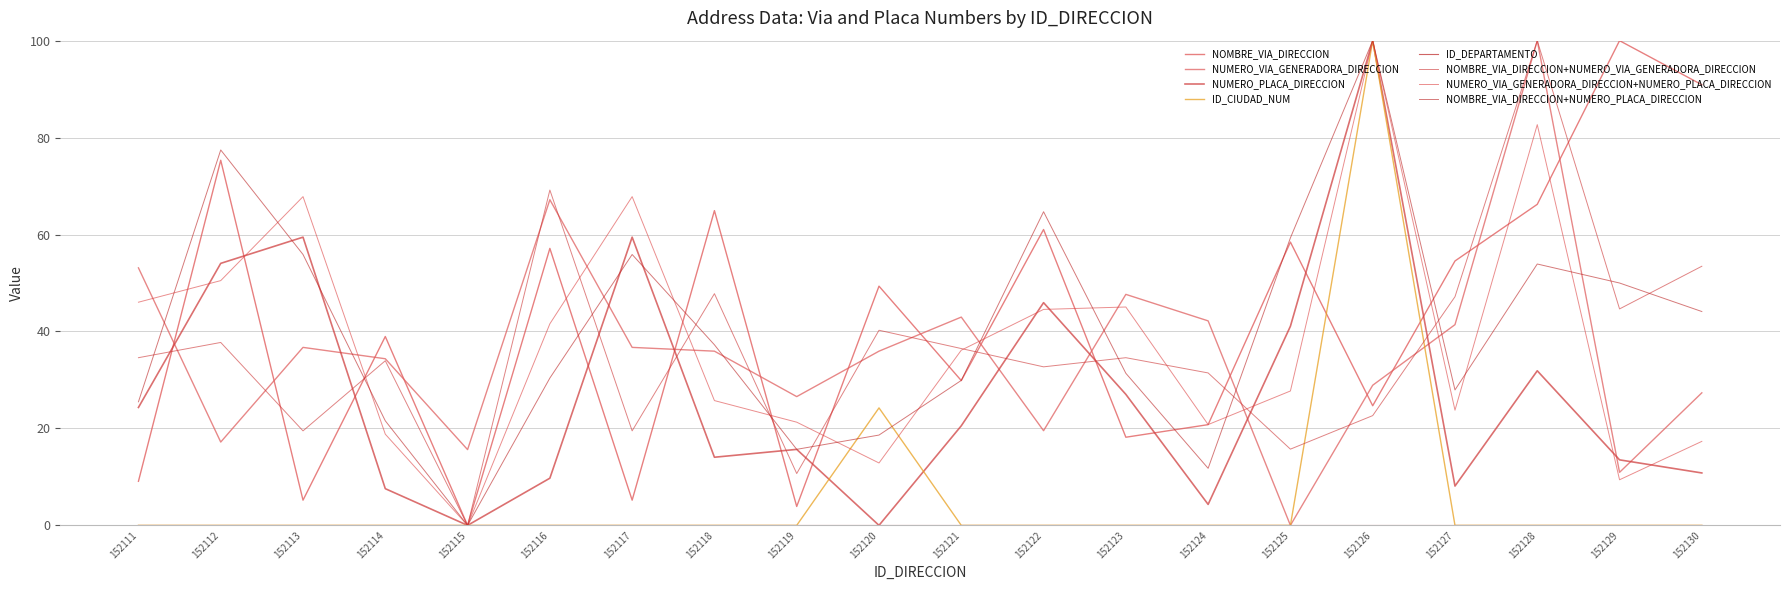

Where is ID_CIUDAD_NUM nearest to the value 50?

152120